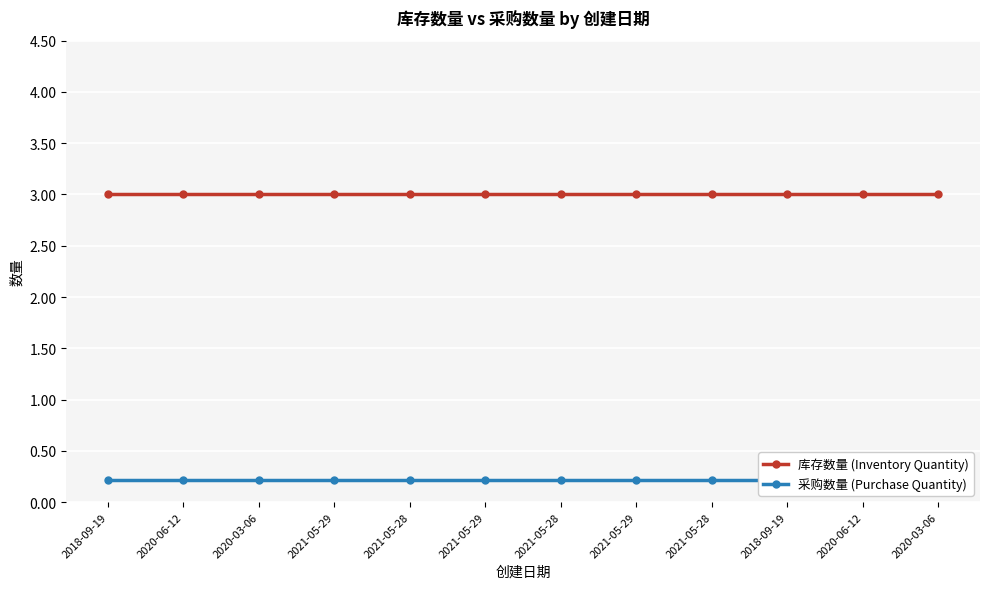

True or false: 库存数量 (Inventory Quantity) and 采购数量 (Purchase Quantity) intersect in this chart.

False